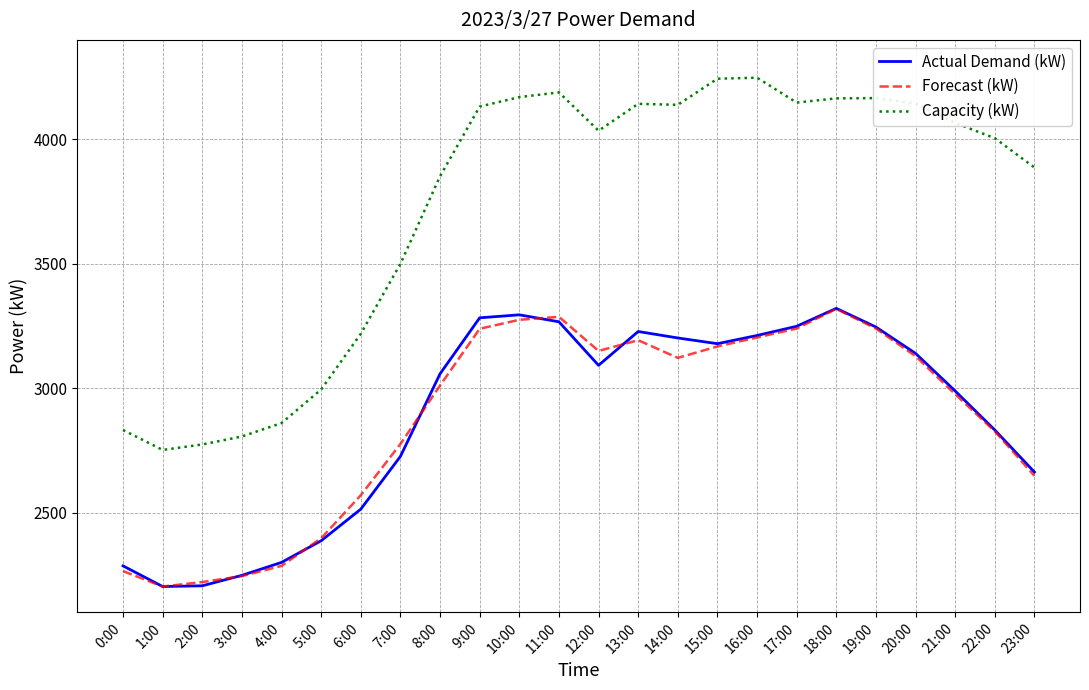

Which series has the largest total across all categories?

Capacity (kW)